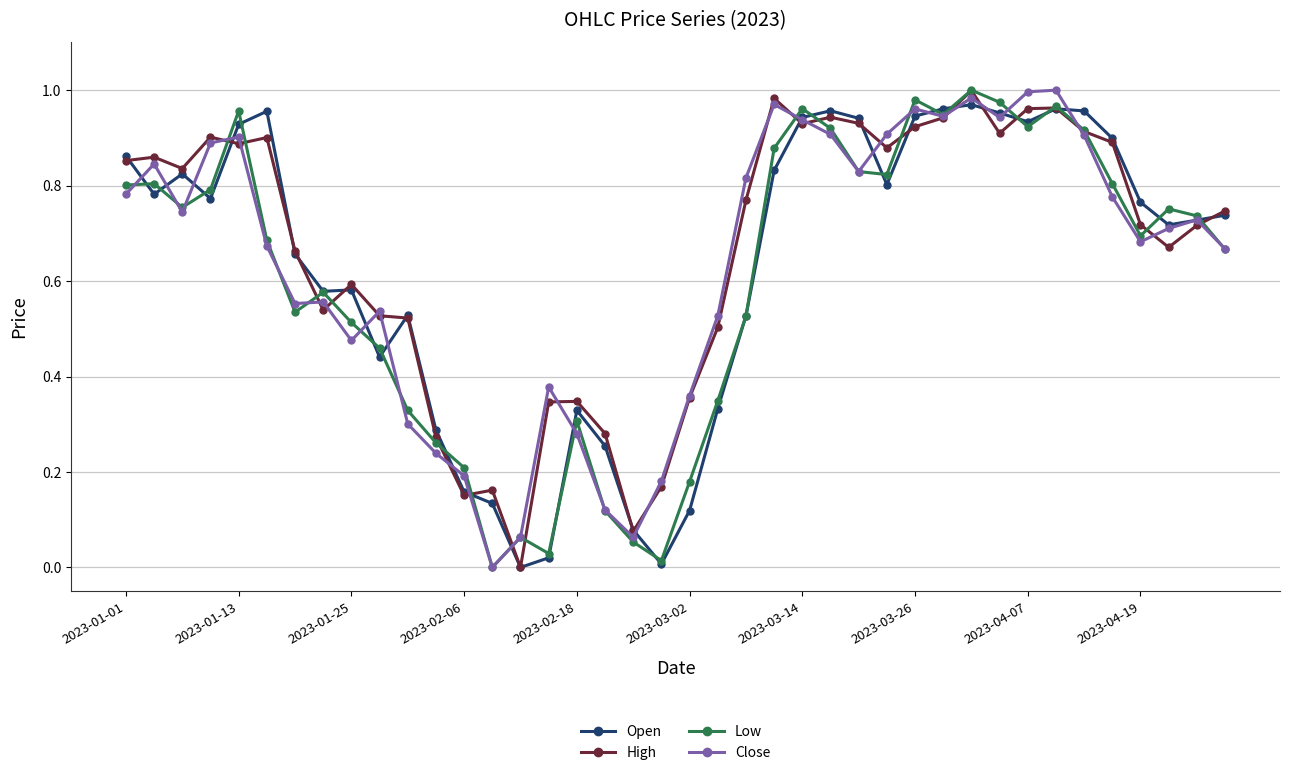

True or false: High has more than 0 points higher than both neighbors.

True